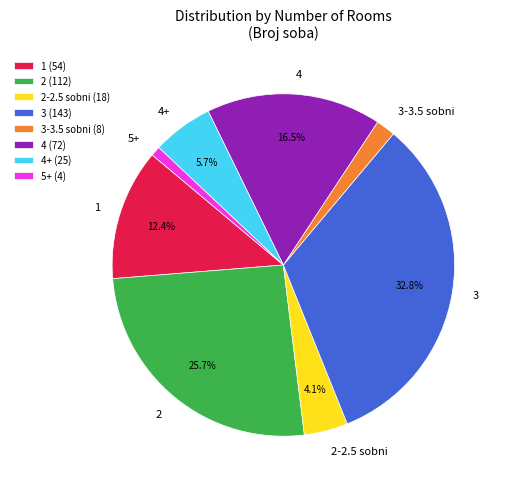

Which has a higher value, 5+ or 4+?

4+